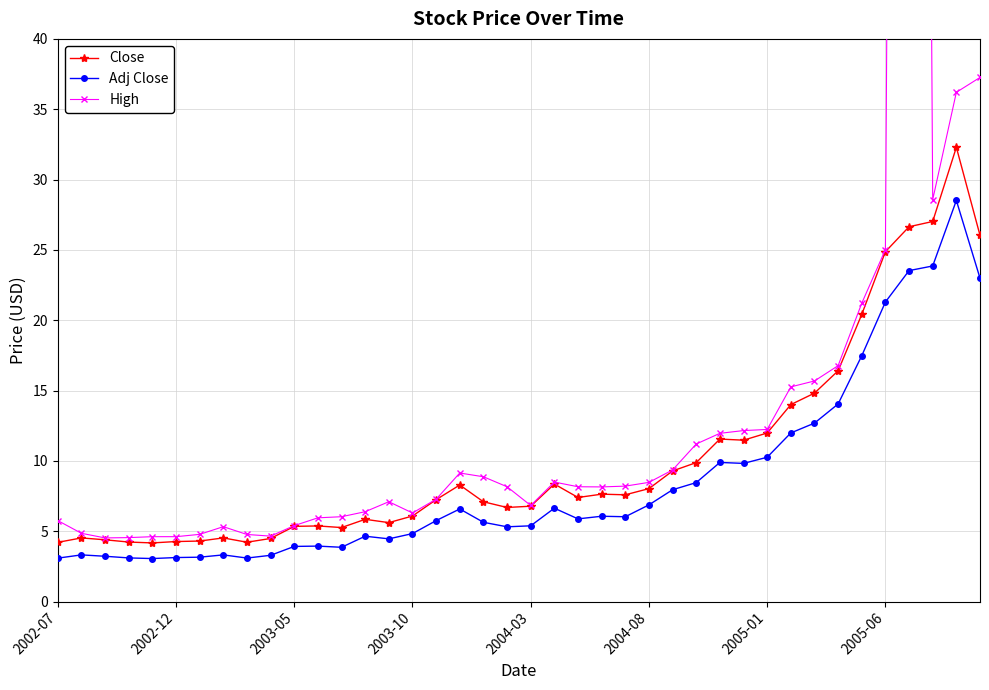

True or false: Close and Adj Close intersect in this chart.

False